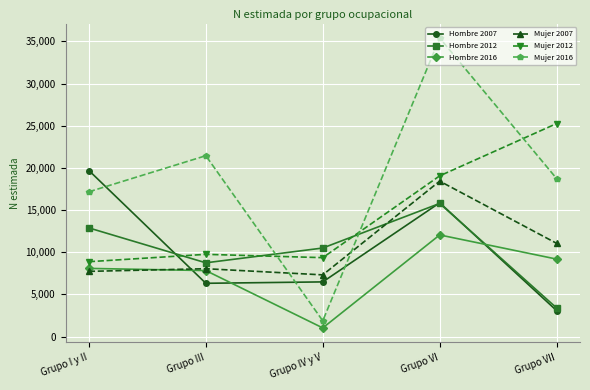

What is the difference between the maximum and minimum values in the Mujer 2007 series?

11117